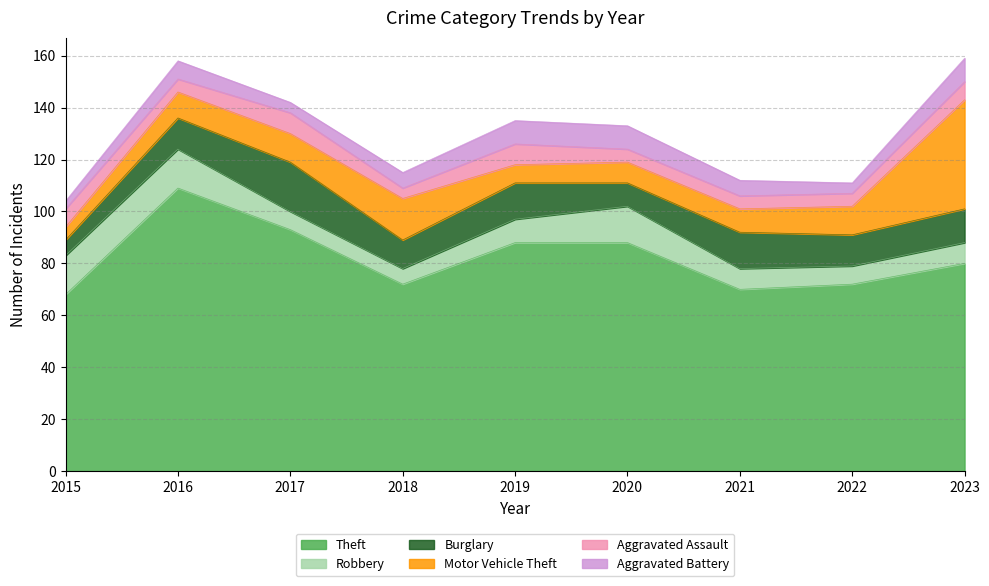

At which label does Robbery reach its minimum?

2018